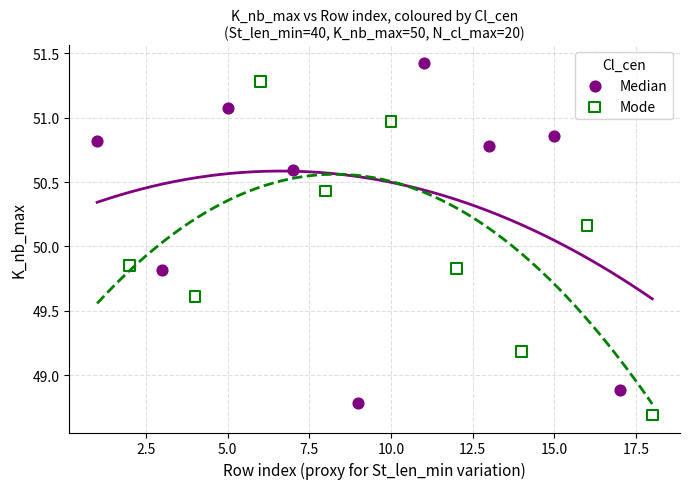

Which series has the largest Y range (max minus min)?

Median